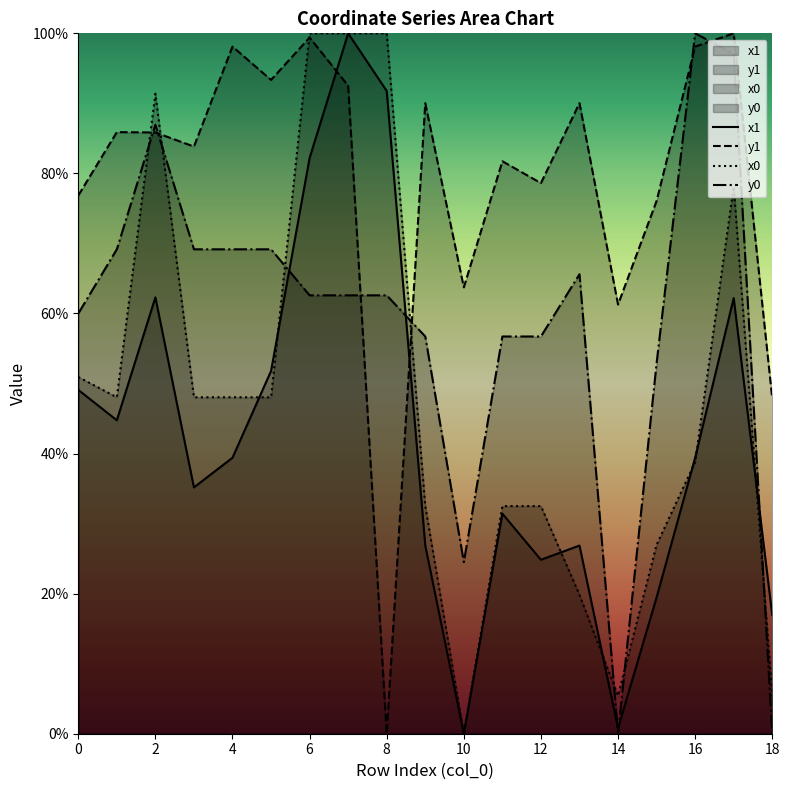

How many lines are shown in the chart?

4